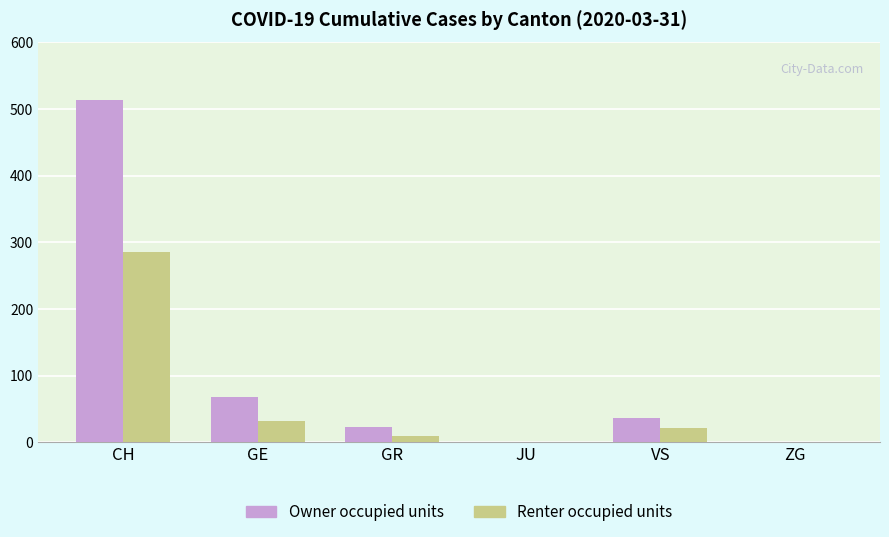

Which series has the widest spread of values?

Owner occupied units